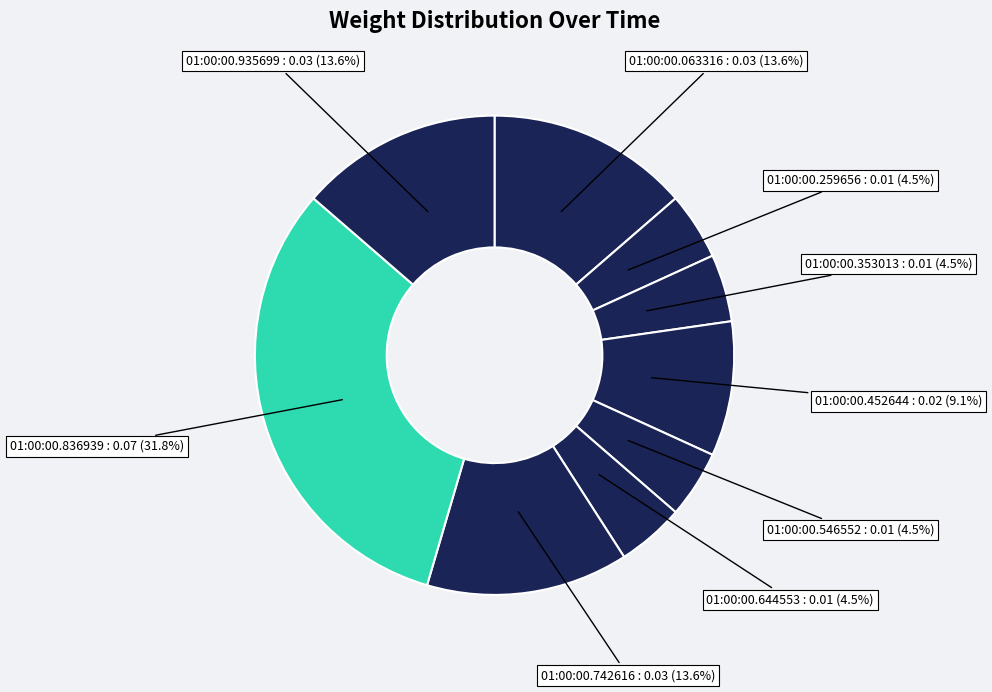

How many slices are in this pie chart?

9